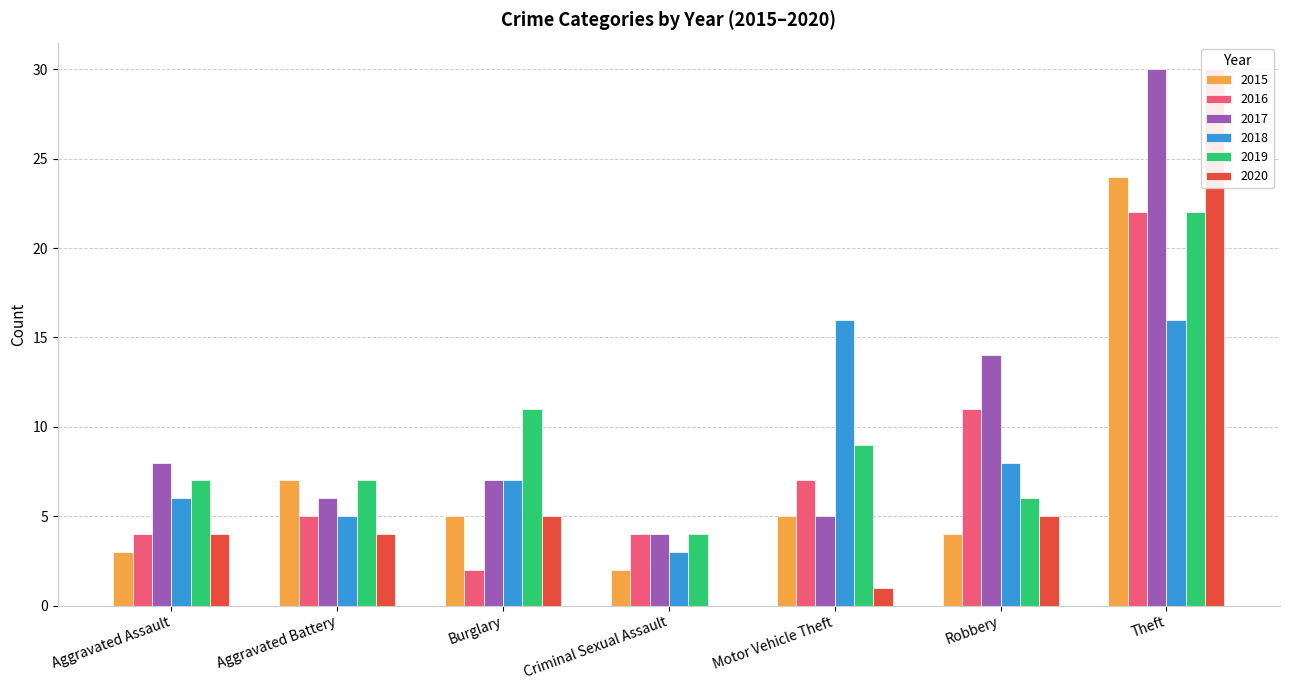

Count the number of data series in this chart.

6